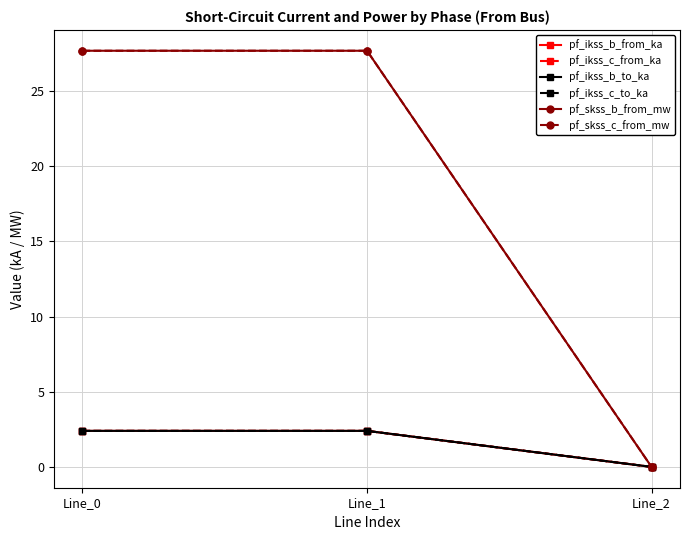

True or false: pf_ikss_c_from_ka has a value of 3.5 at Line_0.

False